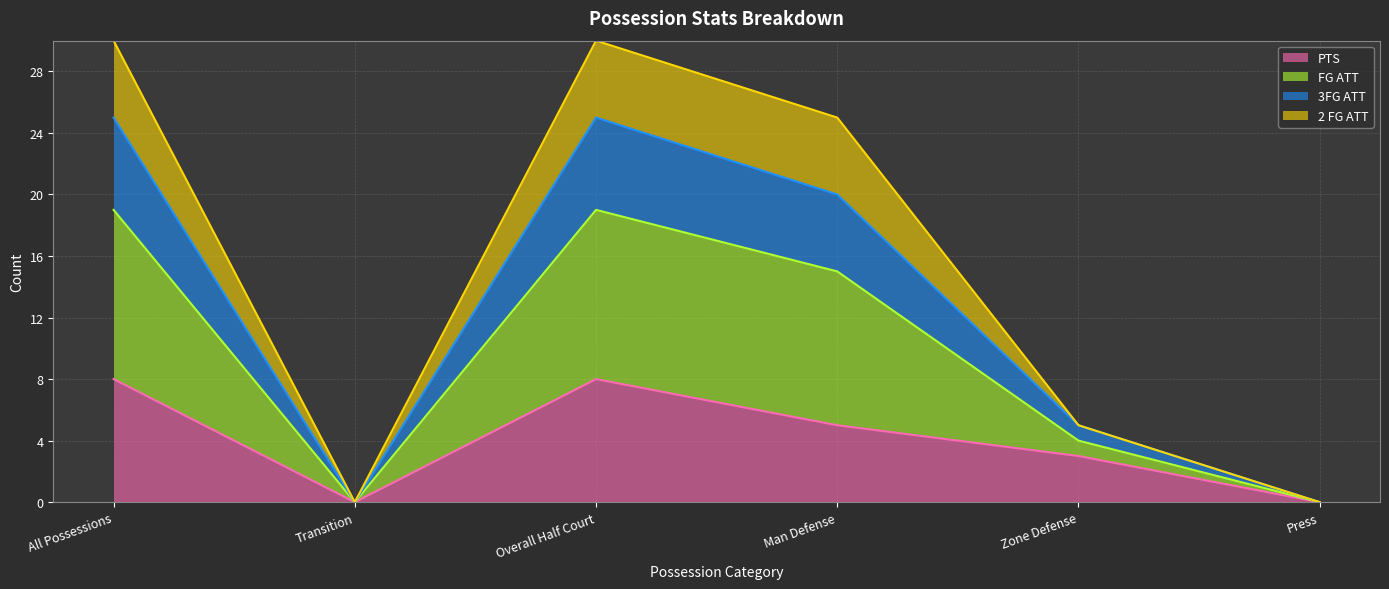

Does the chart display data point markers on the line(s)?

No